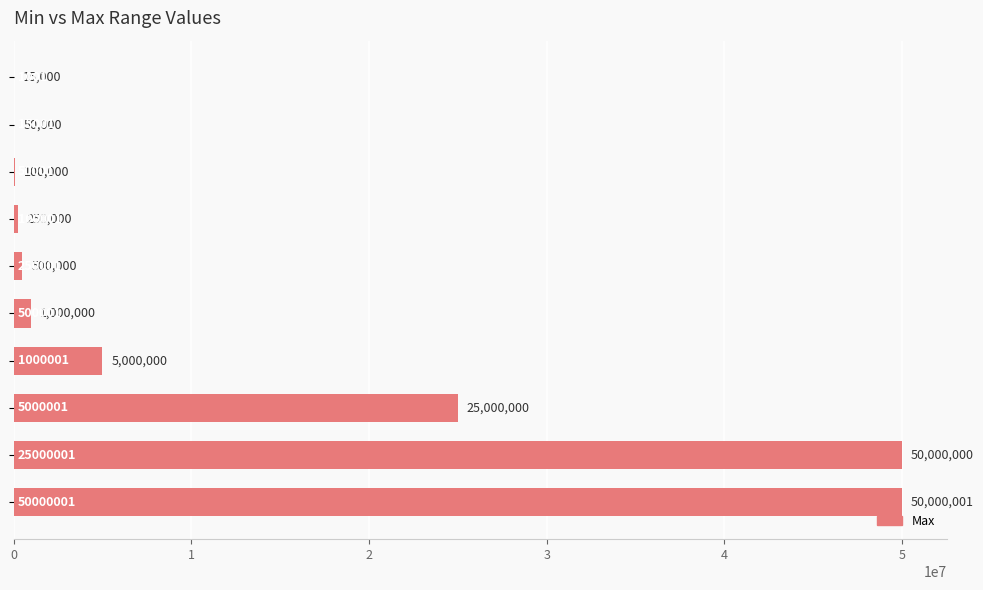

Count the number of data series in this chart.

1